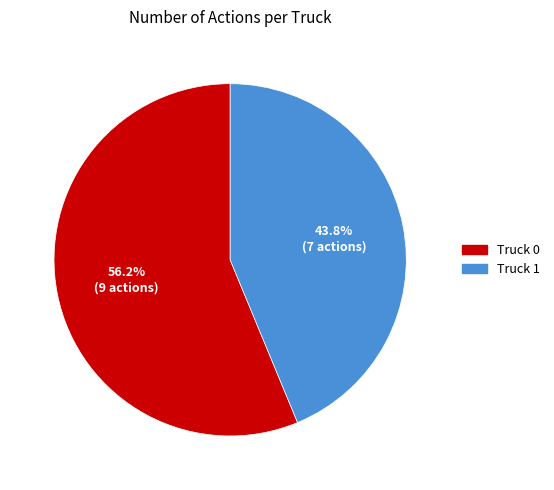

To the nearest percent, what is the combined percentage of Truck 0 and Truck 1?

100%